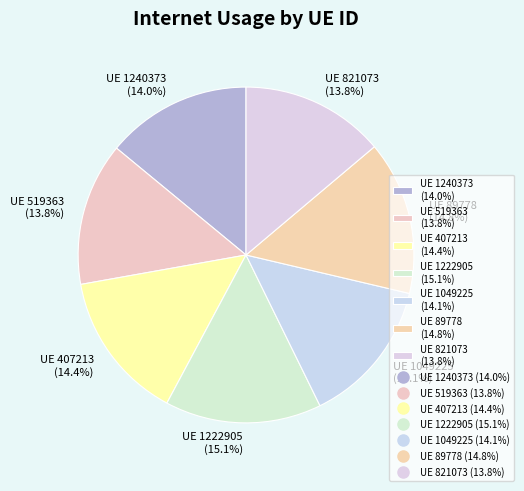

Combined, do UE 1240373 (14.0%) and UE 821073 (13.8%) account for over 50%?

No